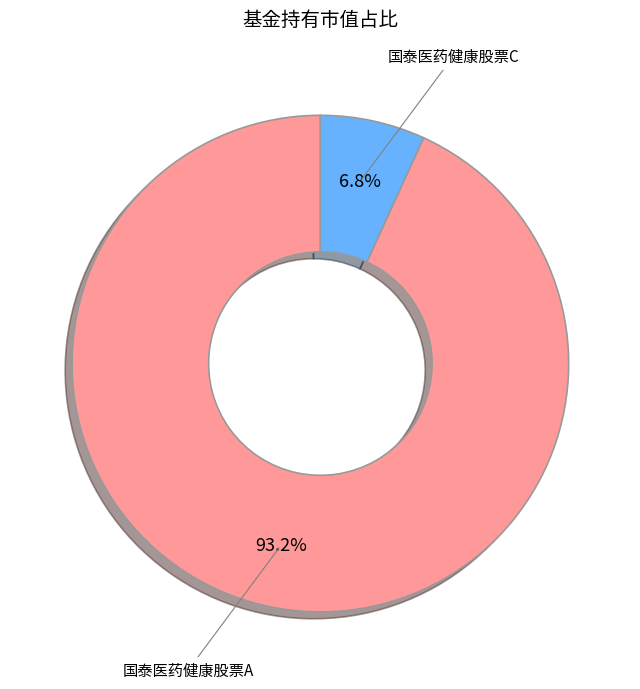

Which slice is the smallest?

国泰医药健康股票C